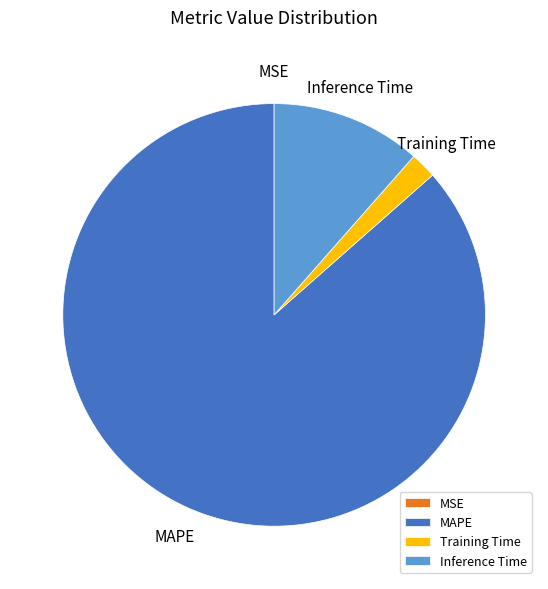

Which category has the biggest portion of the pie?

MAPE